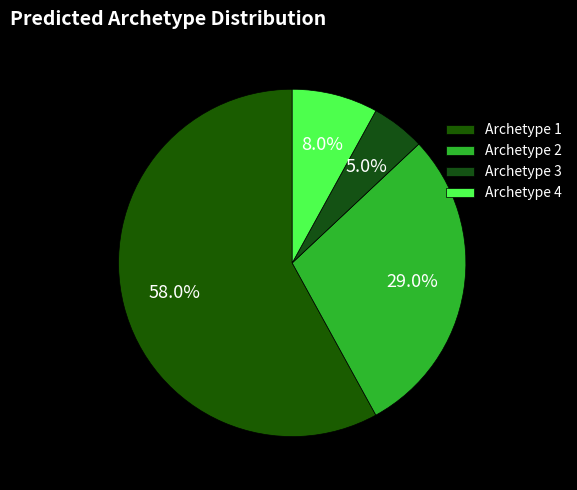

To the nearest percent, what is the difference between the largest and smallest slice percentages?

53%